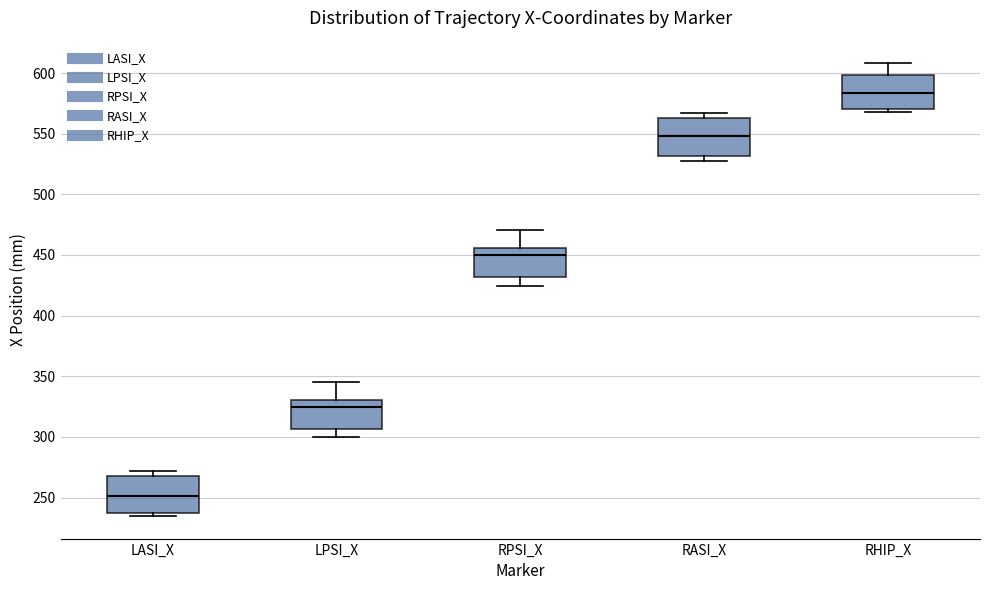

Where is the lower edge of the box for LASI_X on the y-axis? The values are not printed on the chart, so give them approximately, as read against the axis.

235